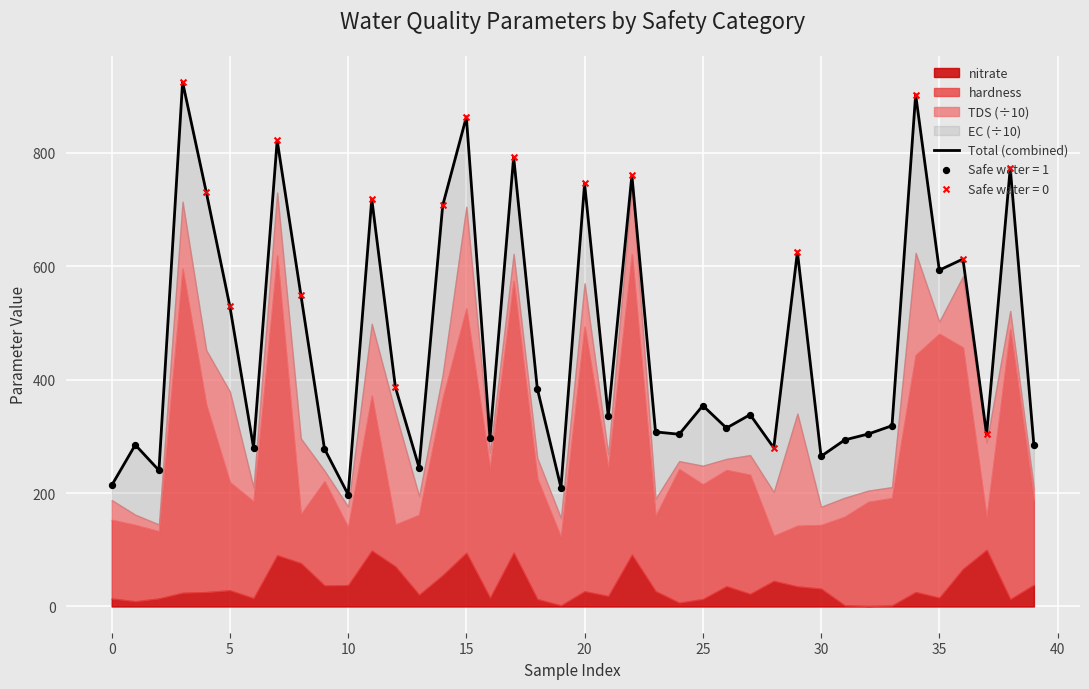

What is the change in value from −5 to 5?

+26.6